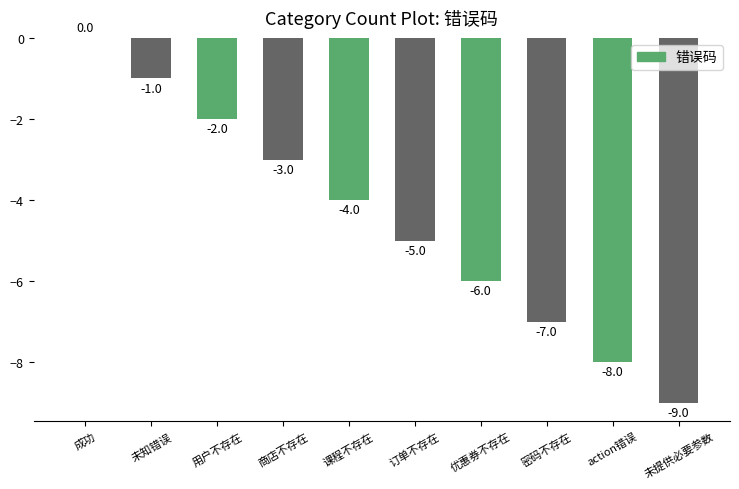

Where does the data first go above -4?

成功